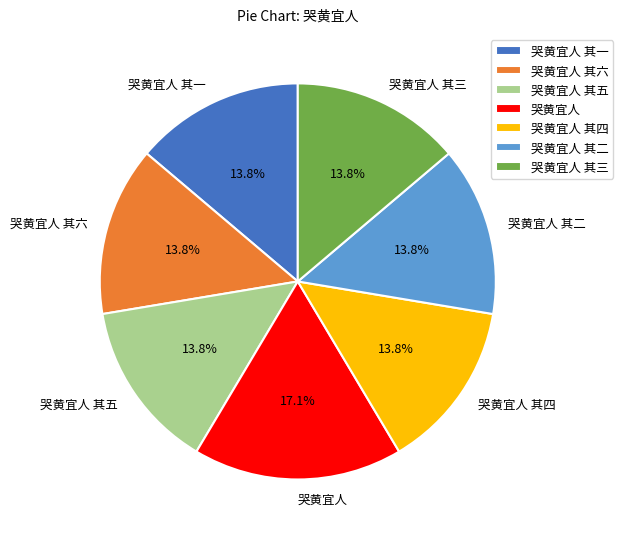

What percentage is NOT represented by 哭黄宜人 其五?

86.2%